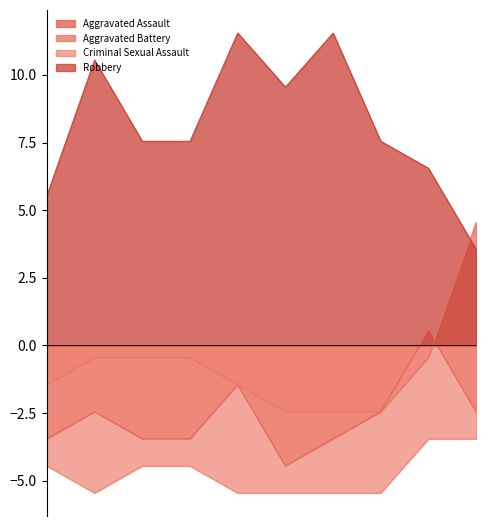

How many categories are shown in the chart?

10